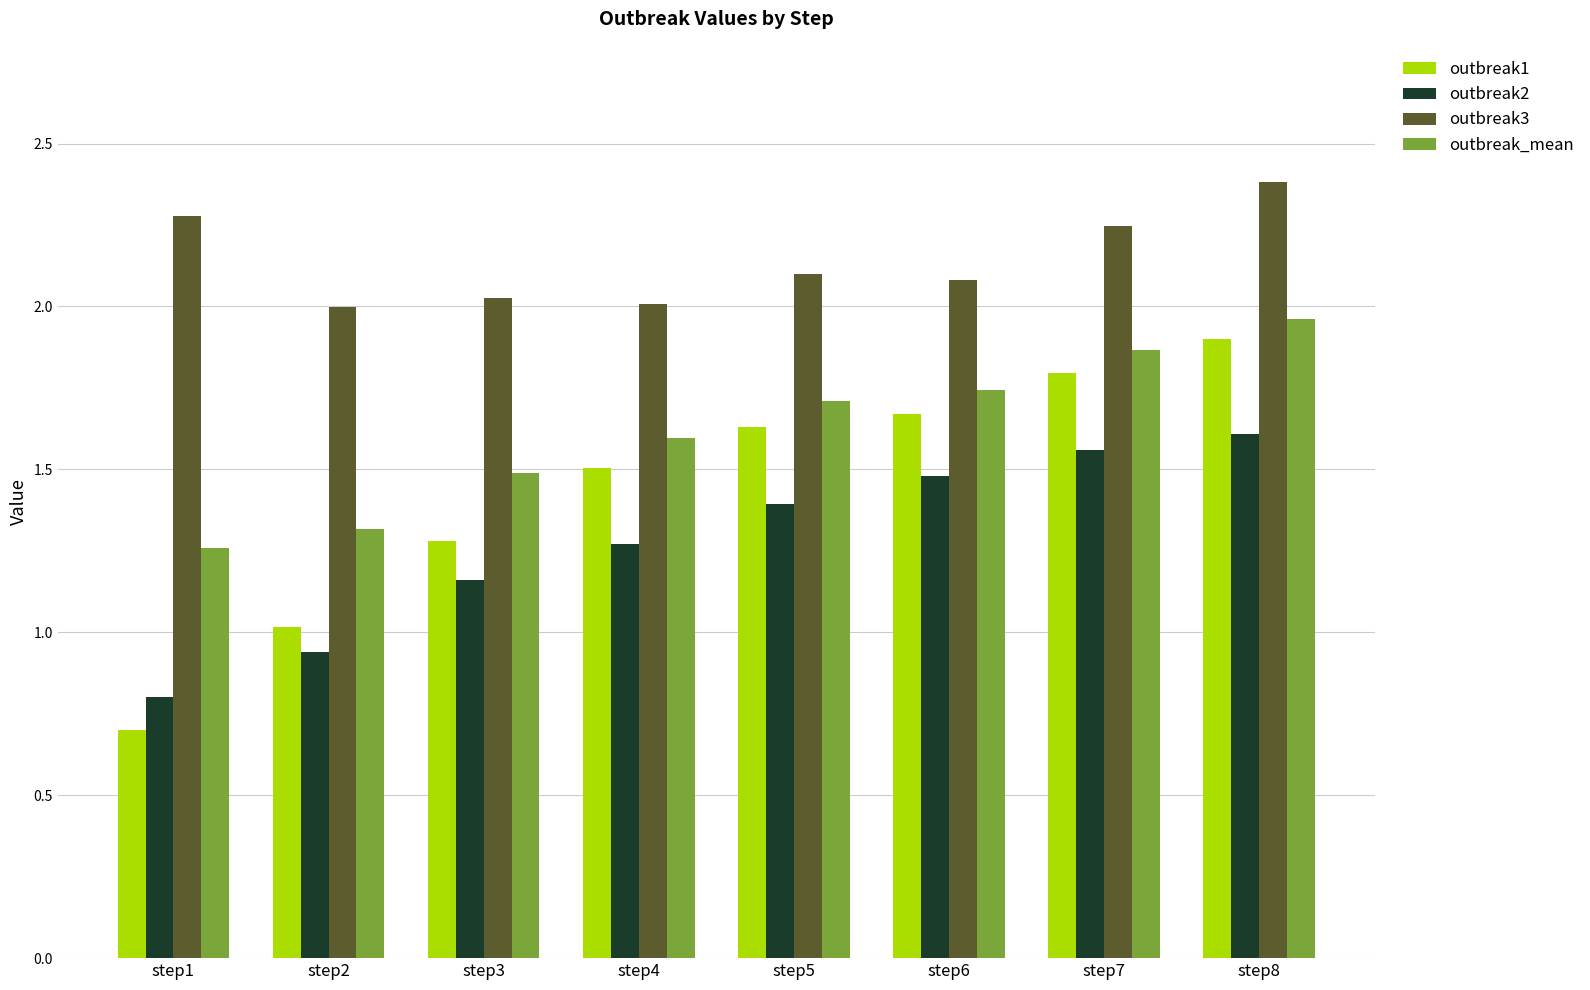

At which label does outbreak3 first exceed 2?

step1